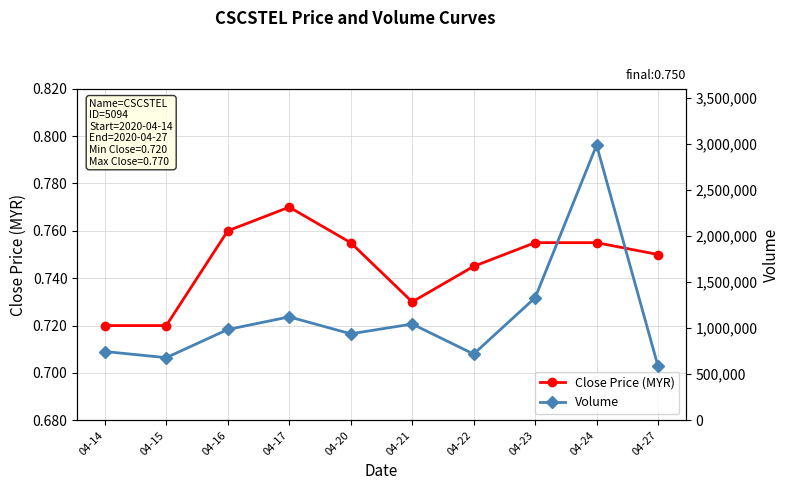

Reading right to left, what are all the values shown in this chart?

Close Price (MYR): 0.8	0.8	0.8	0.7	0.7	0.8	0.8	0.8	0.7	0.7
Volume: 586000.0	2987300.0	1330600.0	719500.0	1045300.0	939200.0	1123100.0	986000.0	680200.0	746800.0